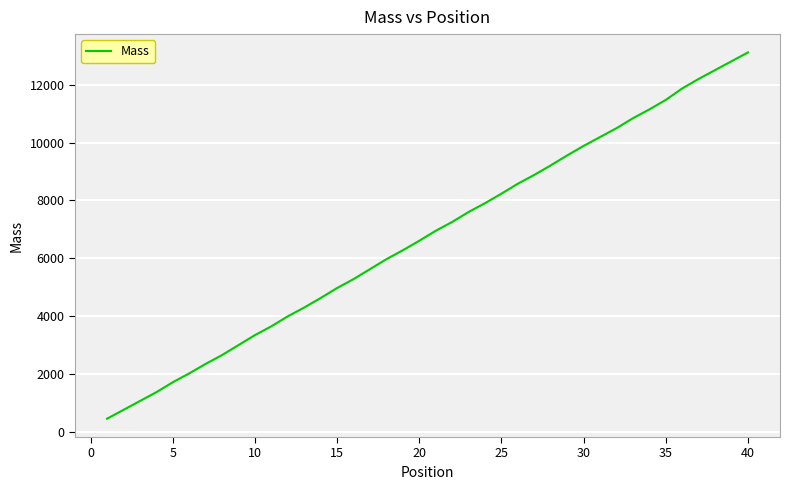

What is the maximum value shown in the chart?

13116.8